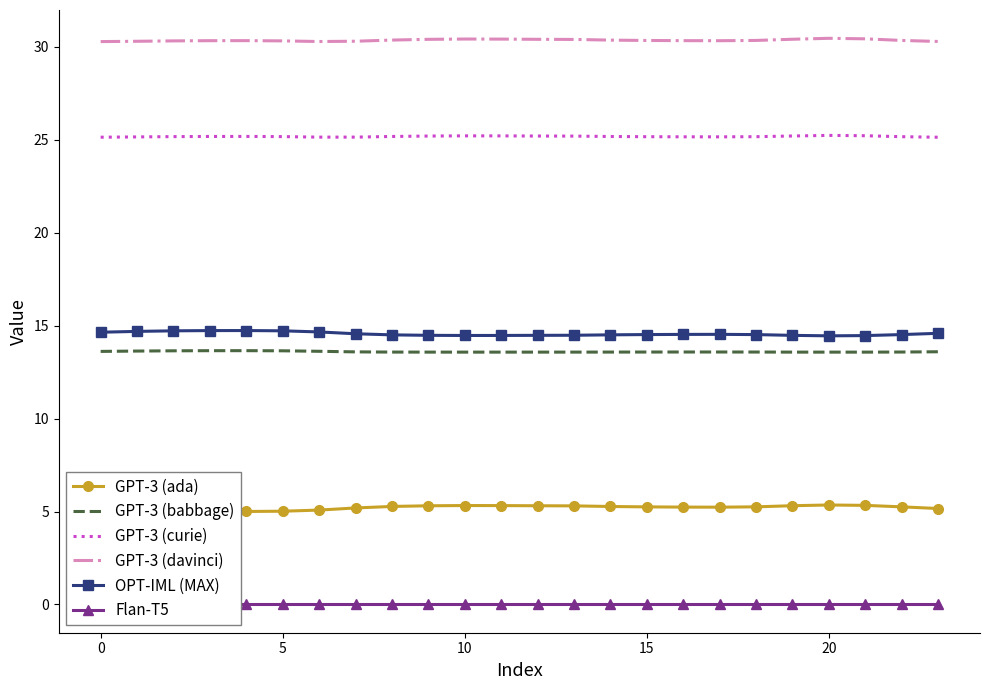

What are all the series names shown in the legend?

GPT-3 (ada), GPT-3 (babbage), GPT-3 (curie), GPT-3 (davinci), OPT-IML (MAX), Flan-T5